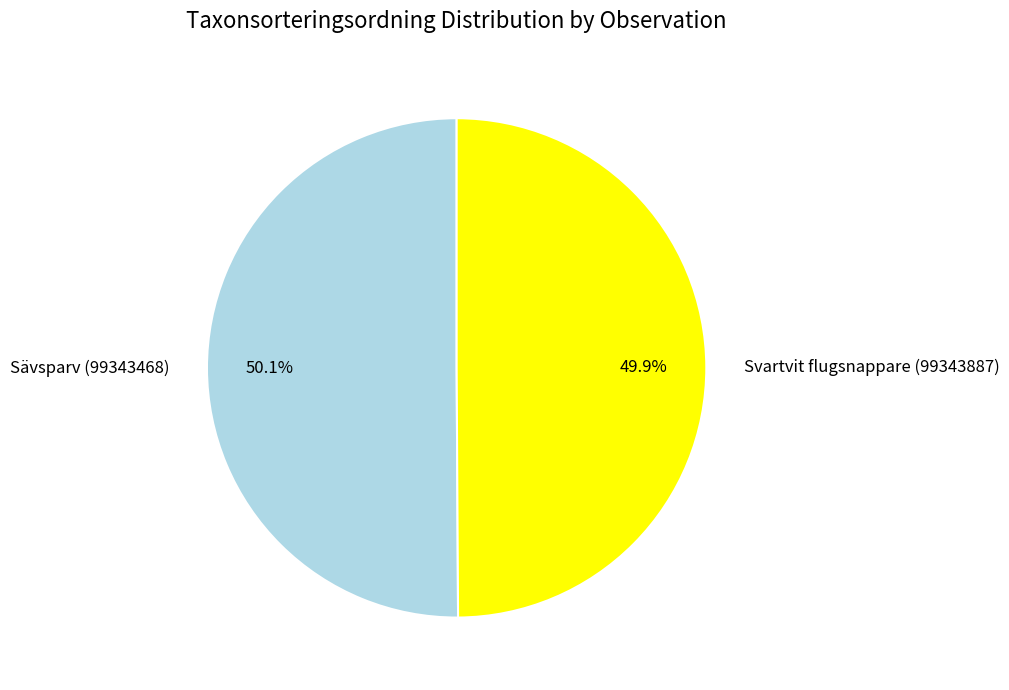

True or false: Svartvit flugsnappare (99343887) accounts for 50% of the total.

True